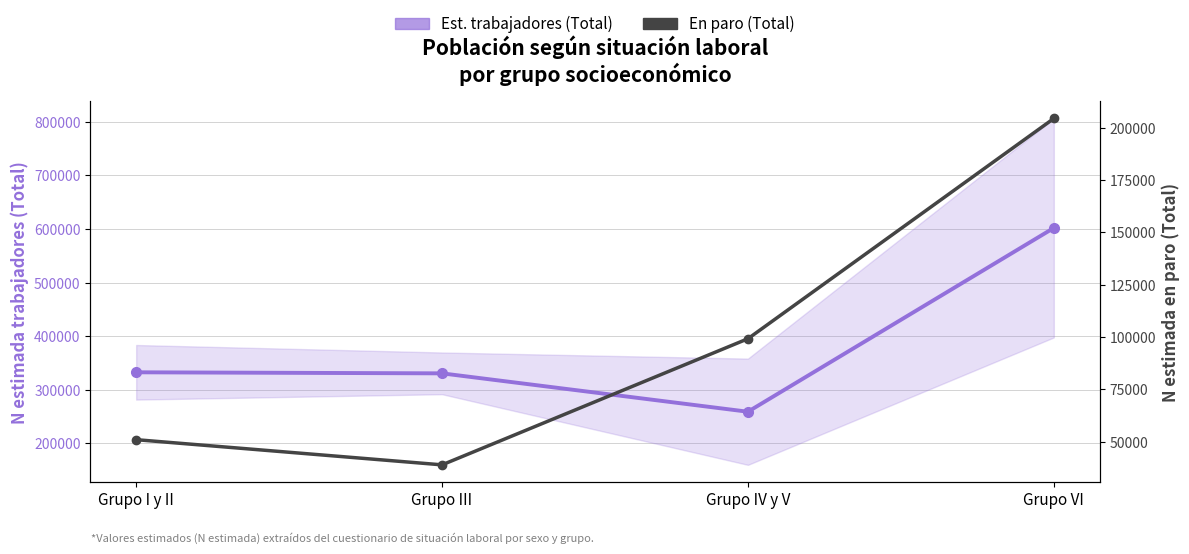

The En paro (Total) series shows 99192 at Grupo IV y V. True or false?

True